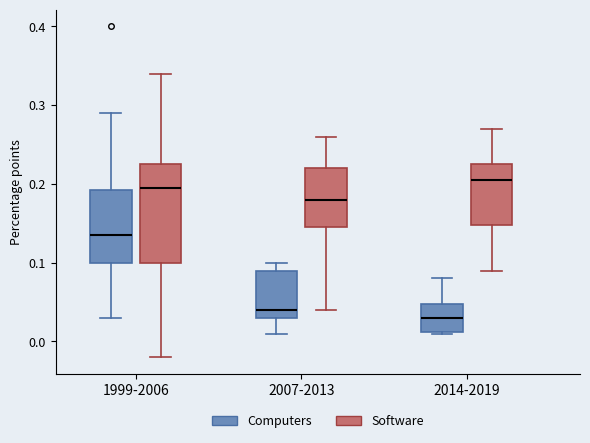

Reading left to right, read every box against the y-axis: the position of its median line, the range the box covers, and the ends of its whiskers. The values are not printed on the chart, so give them approximately, as read against the axis.

1999-2006 (Computers): median 0.14, box 0.10 to 0.19, whiskers 0.03 to 0.29
1999-2006 (Software): median 0.20, box 0.10 to 0.23, whiskers -0.02 to 0.34
2007-2013 (Computers): median 0.04, box 0.03 to 0.09, whiskers 0.01 to 0.10
2007-2013 (Software): median 0.18, box 0.15 to 0.22, whiskers 0.04 to 0.26
2014-2019 (Computers): median 0.03, box 0.01 to 0.05, whiskers 0.01 to 0.08
2014-2019 (Software): median 0.21, box 0.15 to 0.23, whiskers 0.09 to 0.27